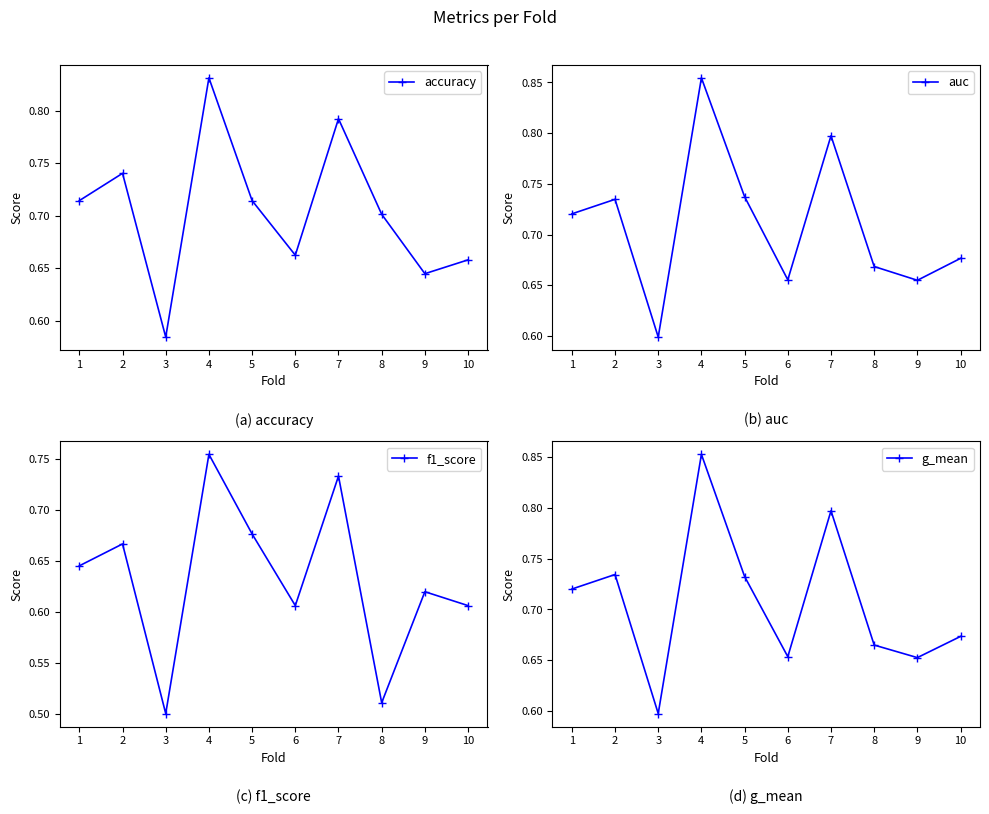

At which label is g_mean closest to 0?

3